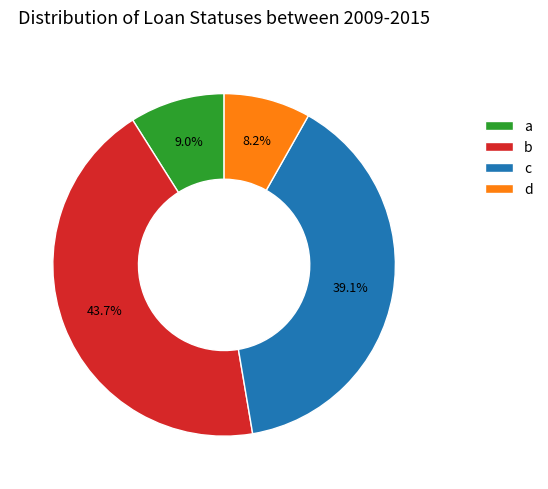

Between a and b, which is larger?

b